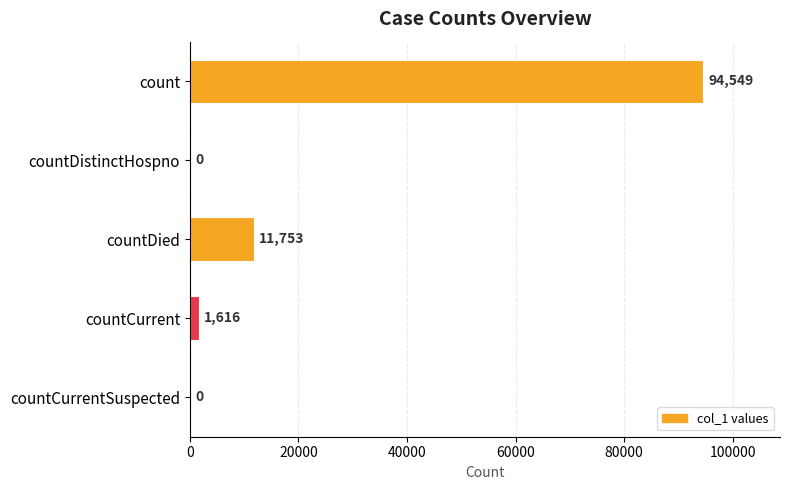

Is it true that the value at countCurrentSuspected is 0?

True